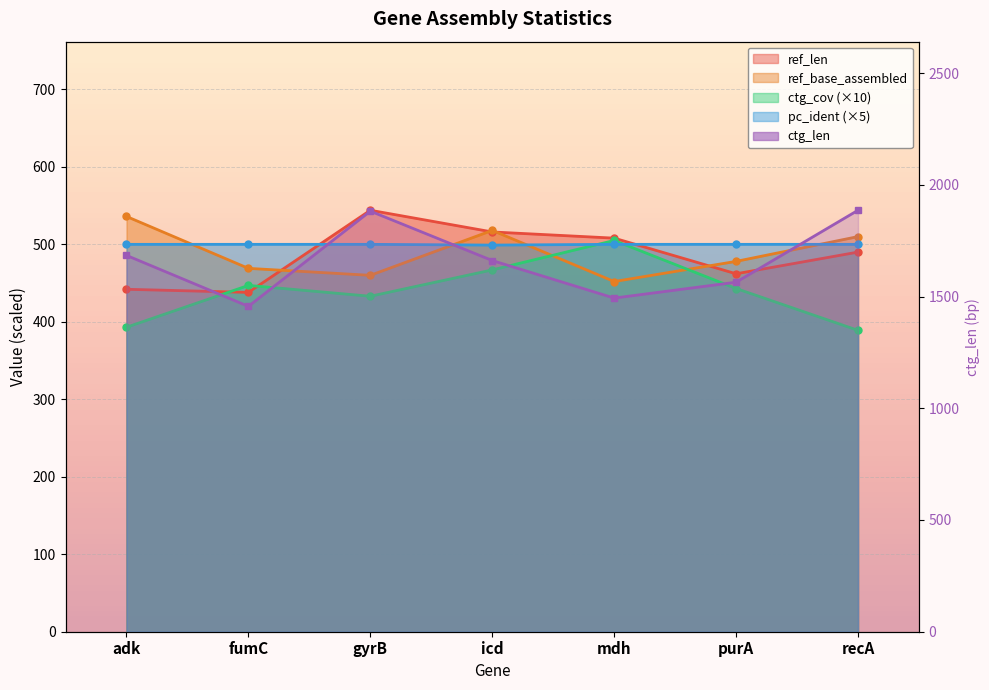

What are all the series names shown in the legend?

ref_len, ref_base_assembled, ctg_len, ctg_cov, pc_ident